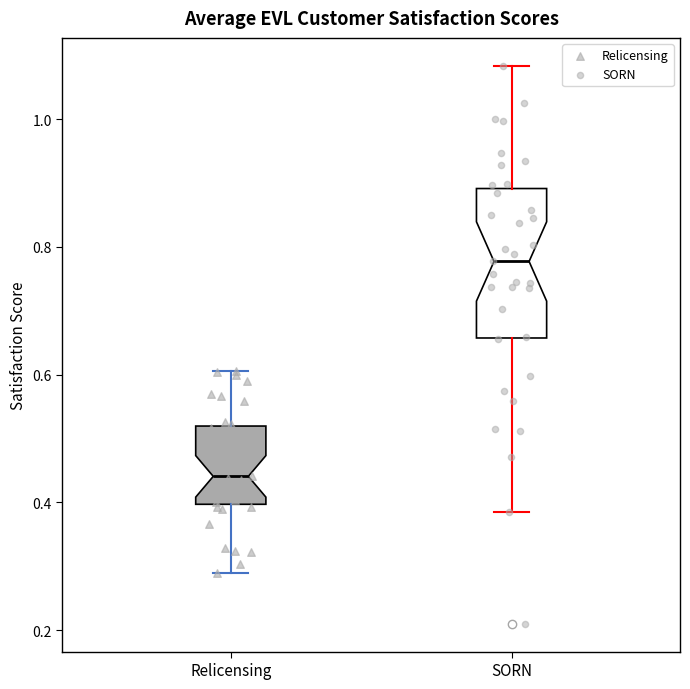

Reading left to right, read every box against the y-axis: the position of its median line, the range the box covers, and the ends of its whiskers. The values are not printed on the chart, so give them approximately, as read against the axis.

Relicensing: median 0.44, box 0.40 to 0.52, whiskers 0.28 to 0.60
SORN: median 0.78, box 0.66 to 0.90, whiskers 0.38 to 1.08